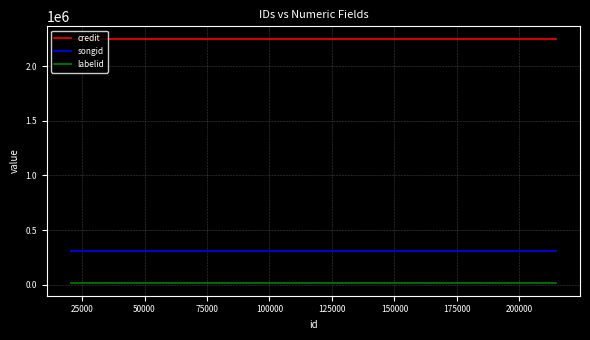

Reading left to right, what are all the values shown in this chart?

credit: 2253834	2253834	2253834	2253834
songid: 305491	305491	305491	305491
labelid: 10269	10269	10269	10269